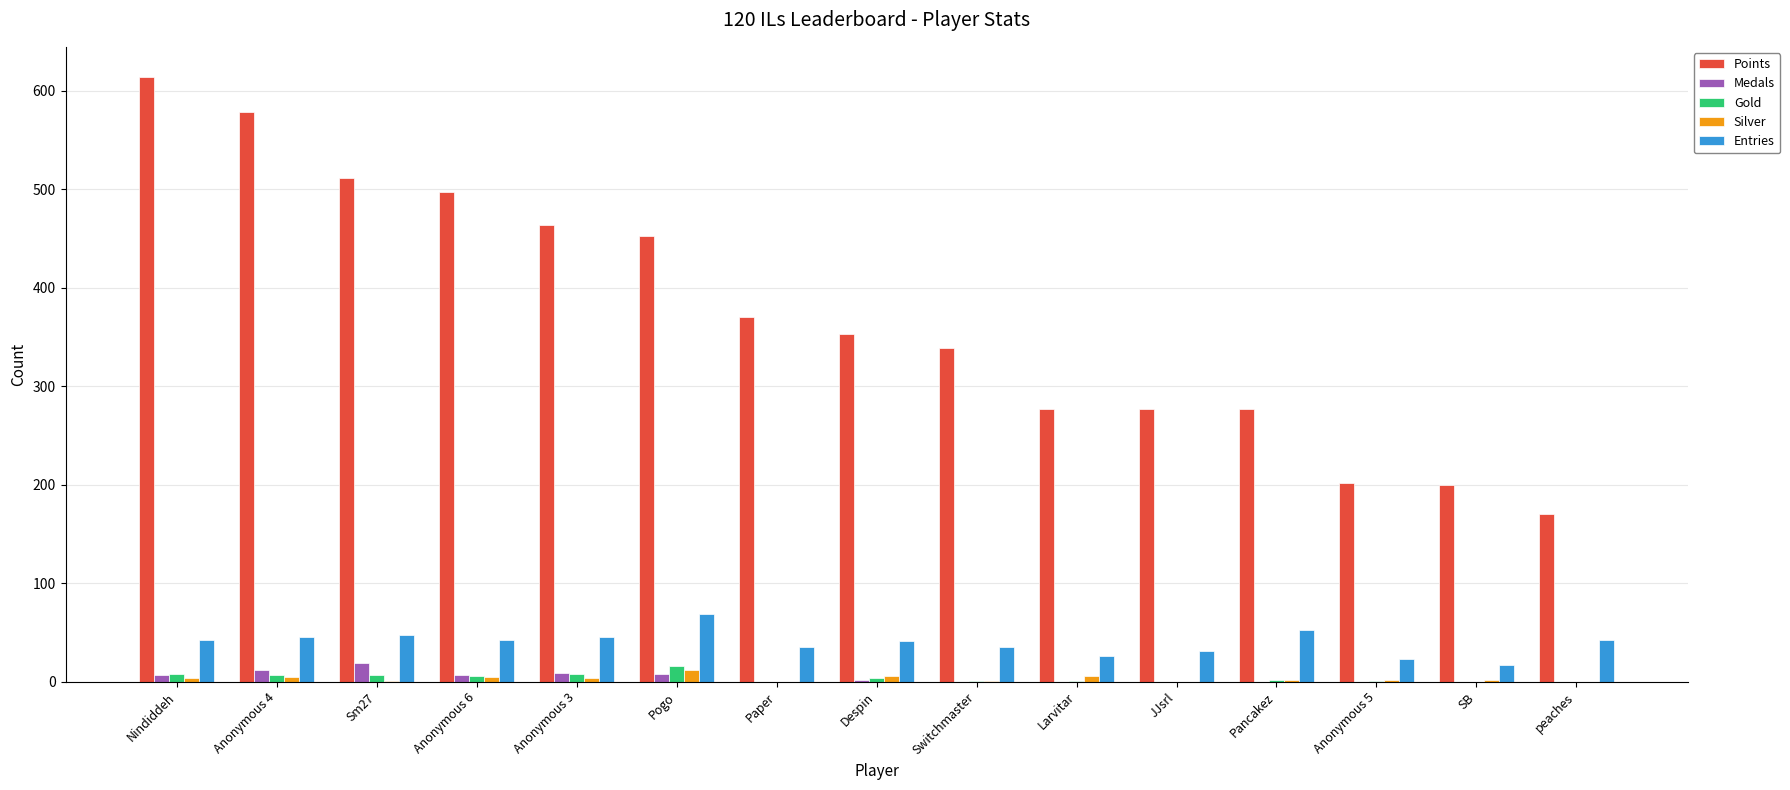

Is the value of Points at Anonymous 6 greater than the value of Medals at Pogo?

Yes